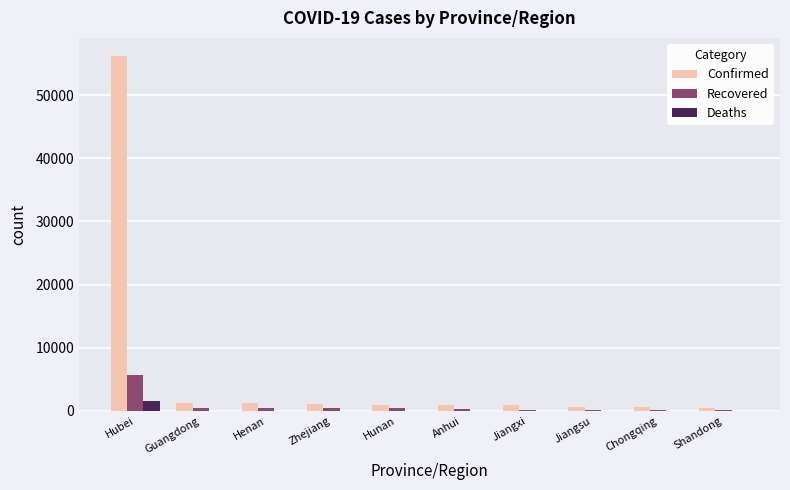

Does the chart contain stacked bars?

No